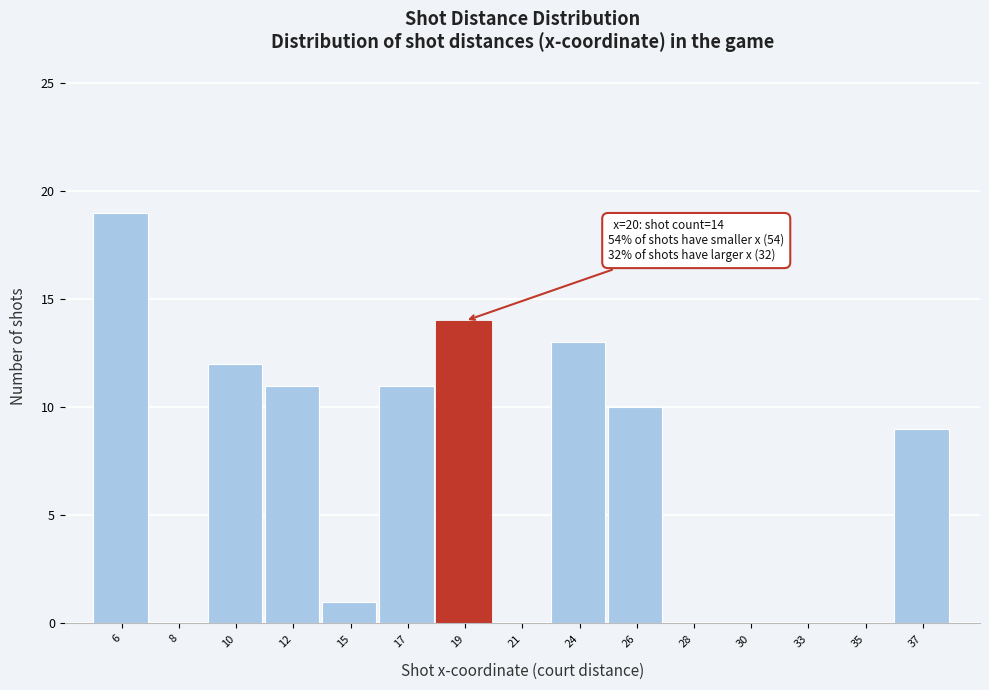

Reading right to left, what are all the values shown in this chart?

37=9	35=0	33=0	30=0	28=0	26=10	24=13	21=0	19=14	17=11	15=1	12=11	10=12	8=0	6=19